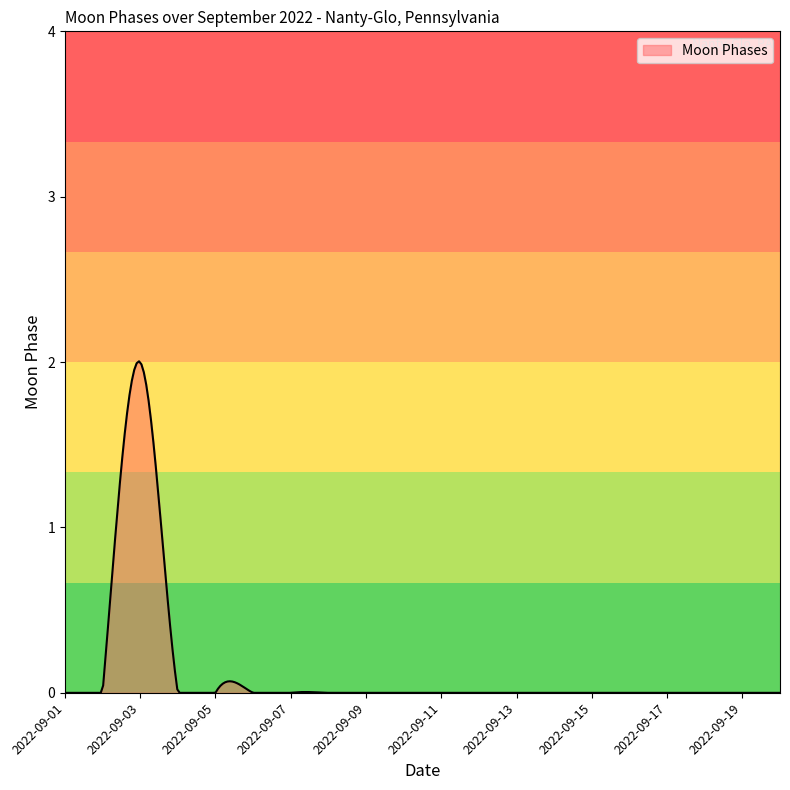

Rank the categories by value from lowest to highest.

2022-09-01, 2022-09-02, 2022-09-04, 2022-09-05, 2022-09-06, 2022-09-07, 2022-09-08, 2022-09-09, 2022-09-10, 2022-09-11, 2022-09-12, 2022-09-13, 2022-09-14, 2022-09-15, 2022-09-16, 2022-09-17, 2022-09-18, 2022-09-19, 2022-09-20, 2022-09-03